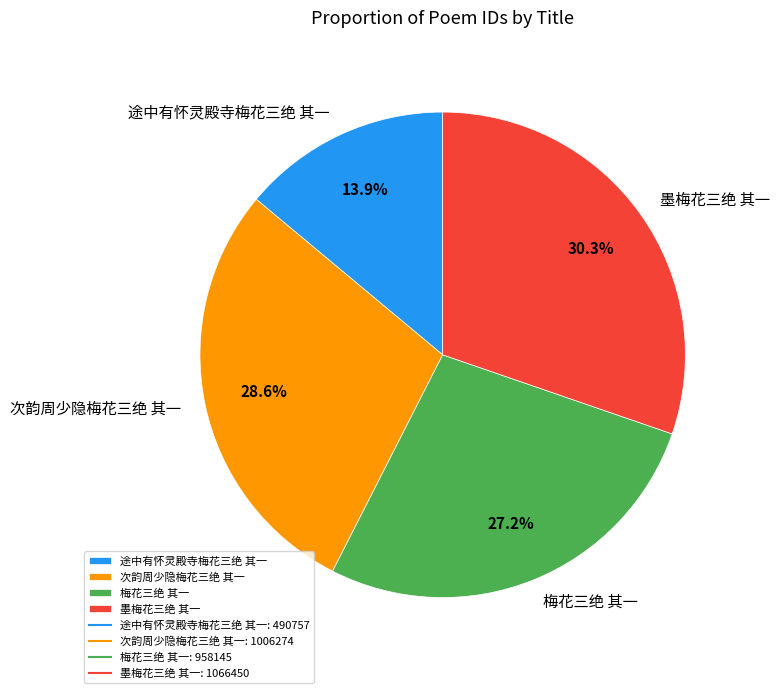

Is there a majority slice in this chart?

No